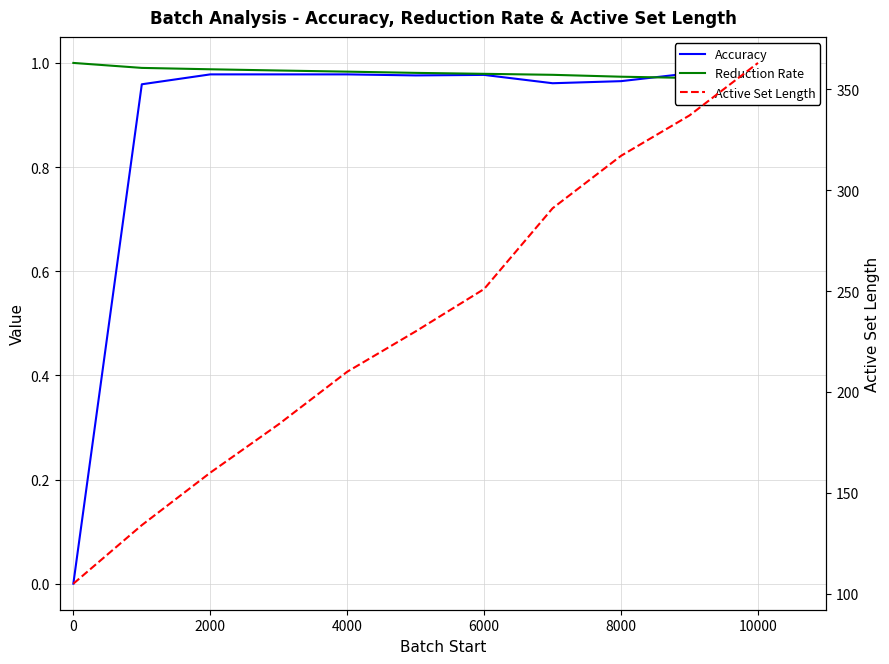

What is the value of the Reduction Rate point at the 1st from the left?

1.0